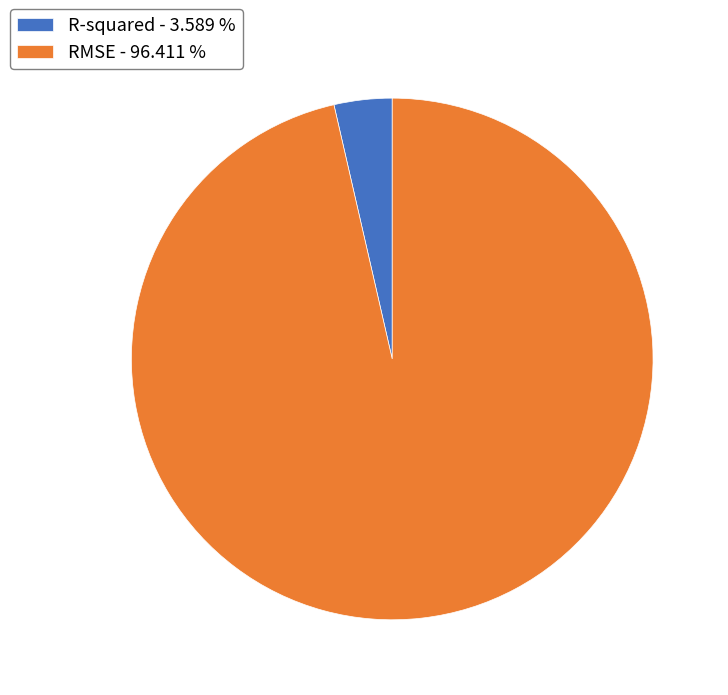

Does any single category account for the majority?

Yes